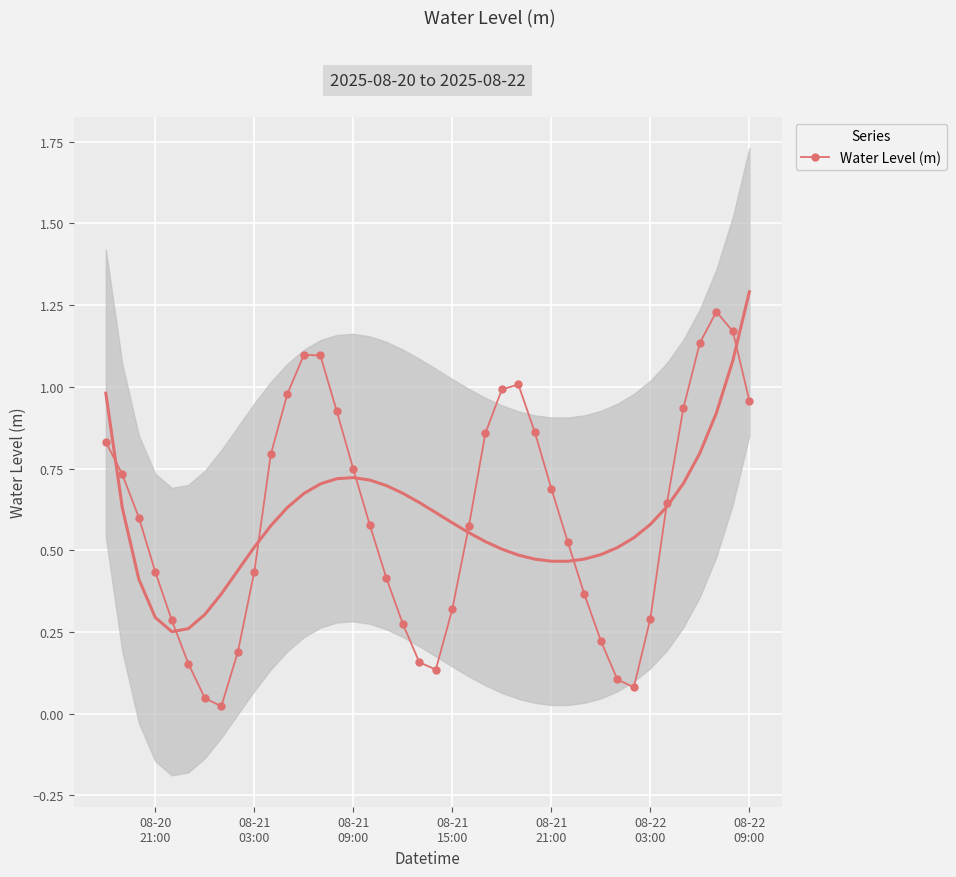

In Water Level (m), how many points are lower than both neighbors (excluding endpoints)?

3